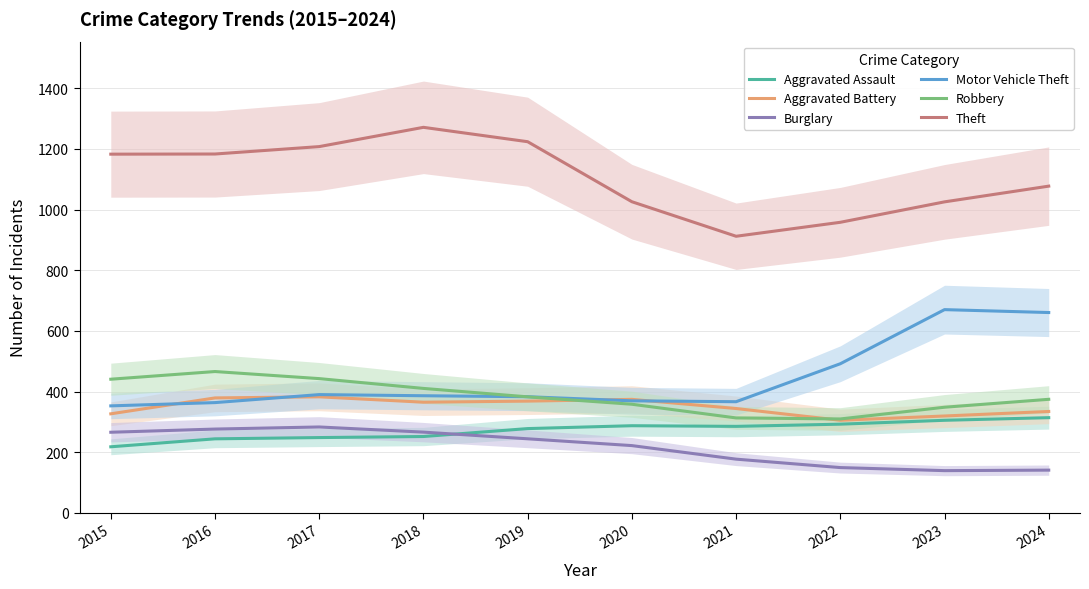

Where do Motor Vehicle Theft and Aggravated Battery first cross each other?

2015 and 2016